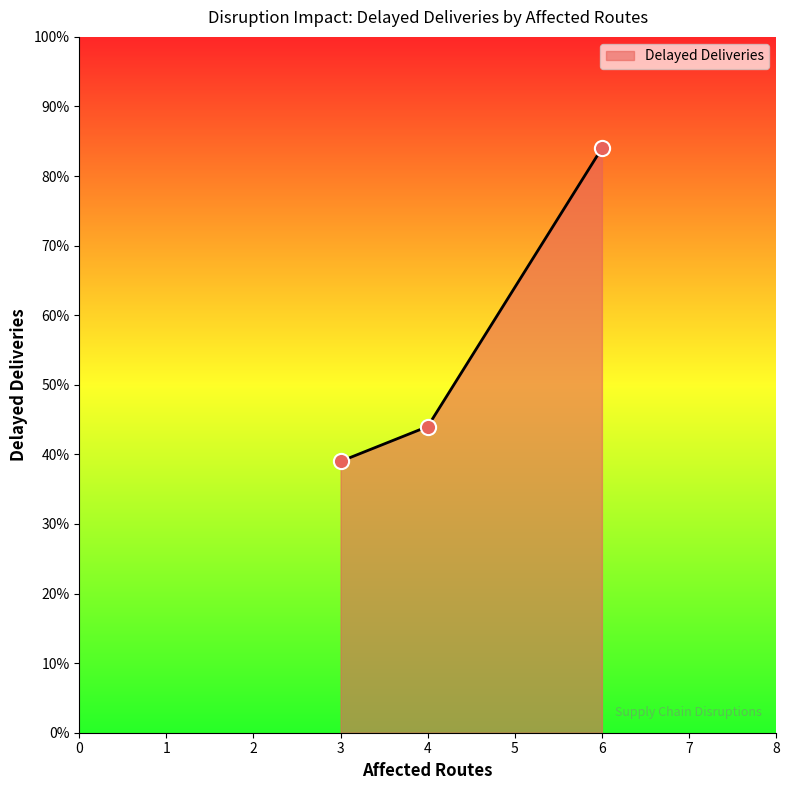

Approximately how many times larger is the value at 6 compared to 3?

2.2